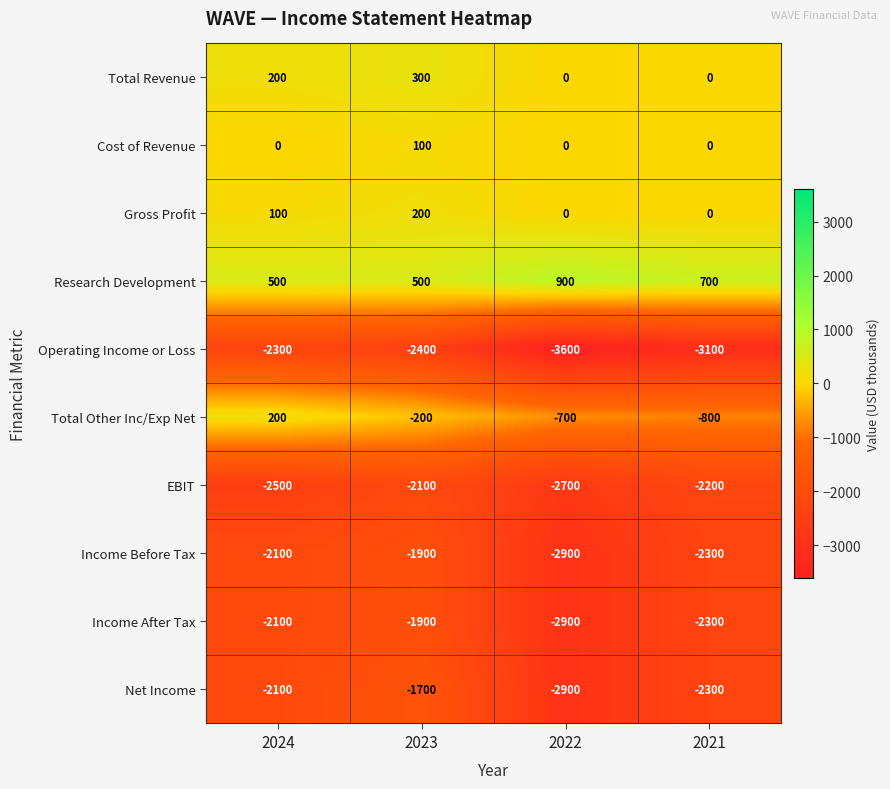

Where is Research Development nearest to the value 700?

2021